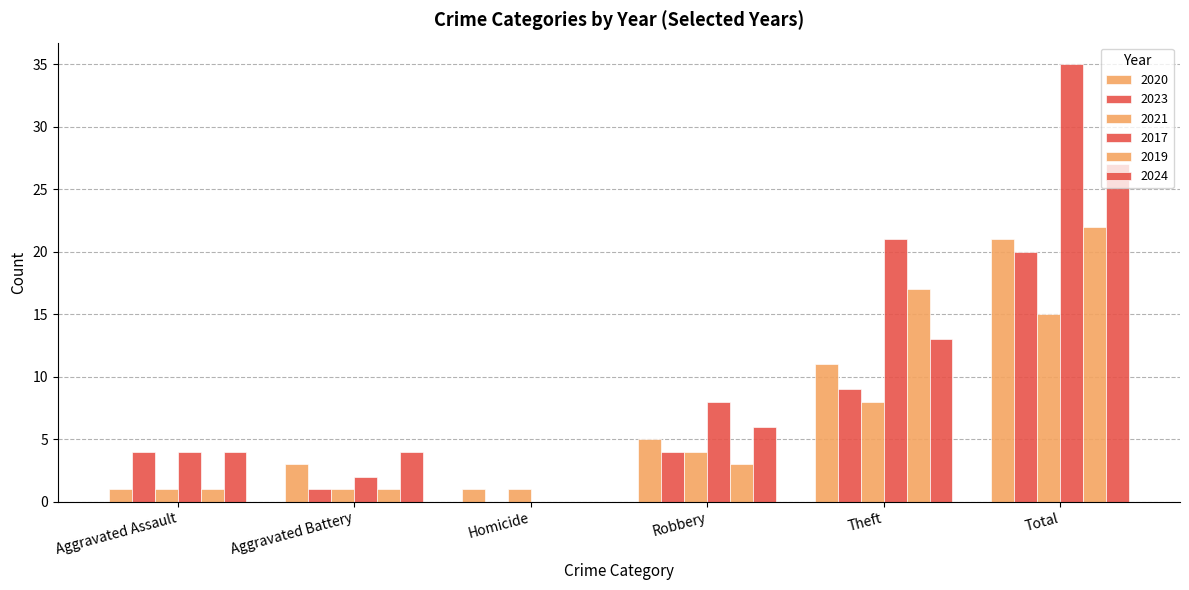

Are the bars grouped side by side (vs. stacked)?

Yes